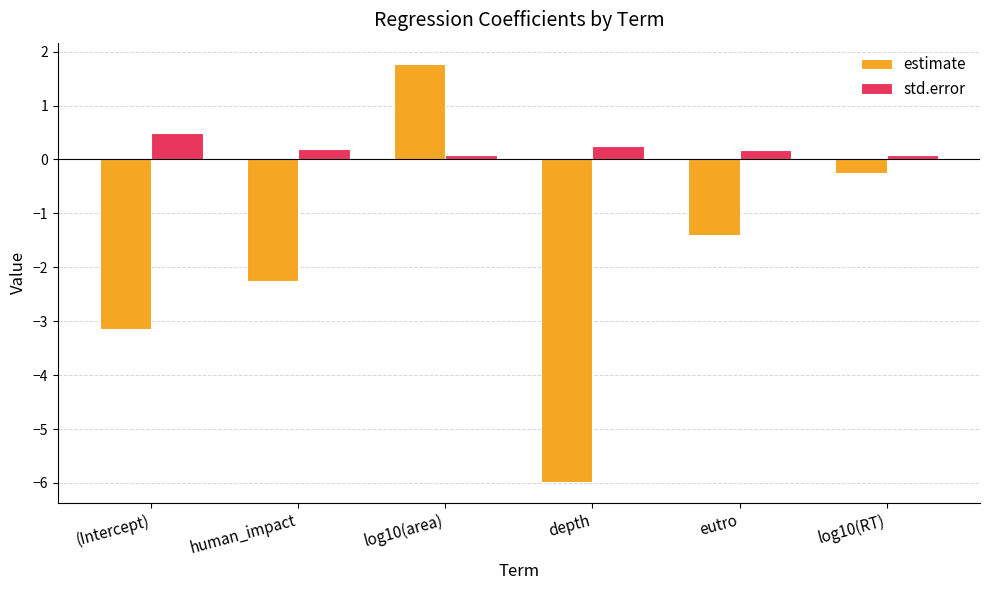

What position from the left is depth?

4